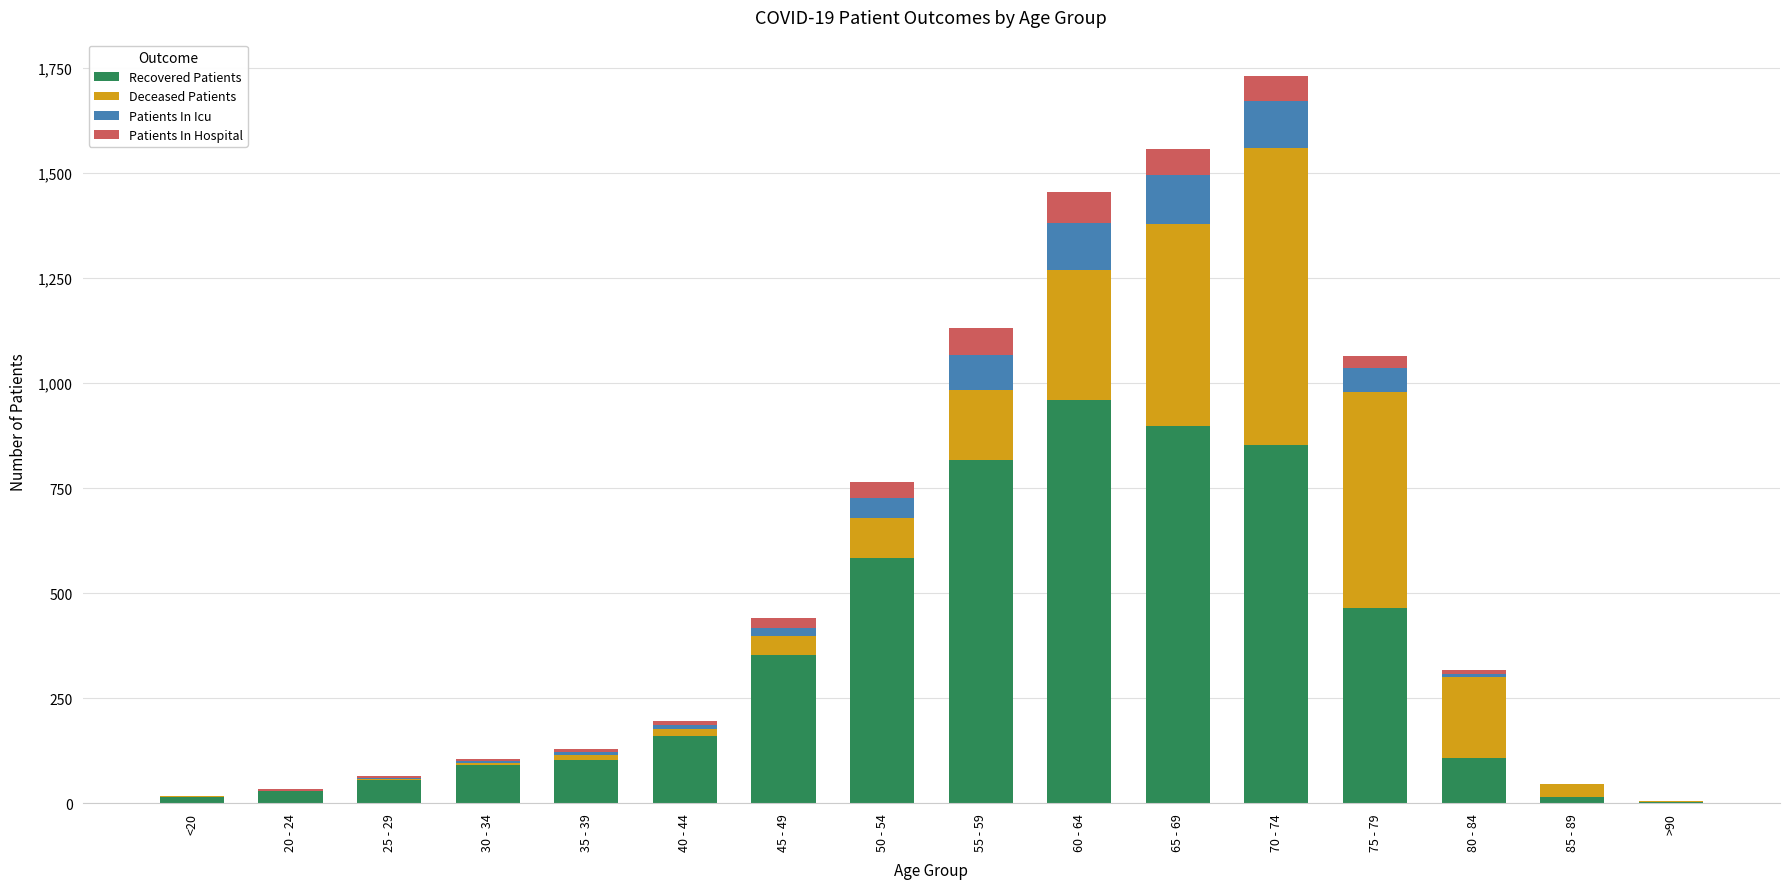

Is it true that Recovered Patients equals 15 at 85 - 89?

True